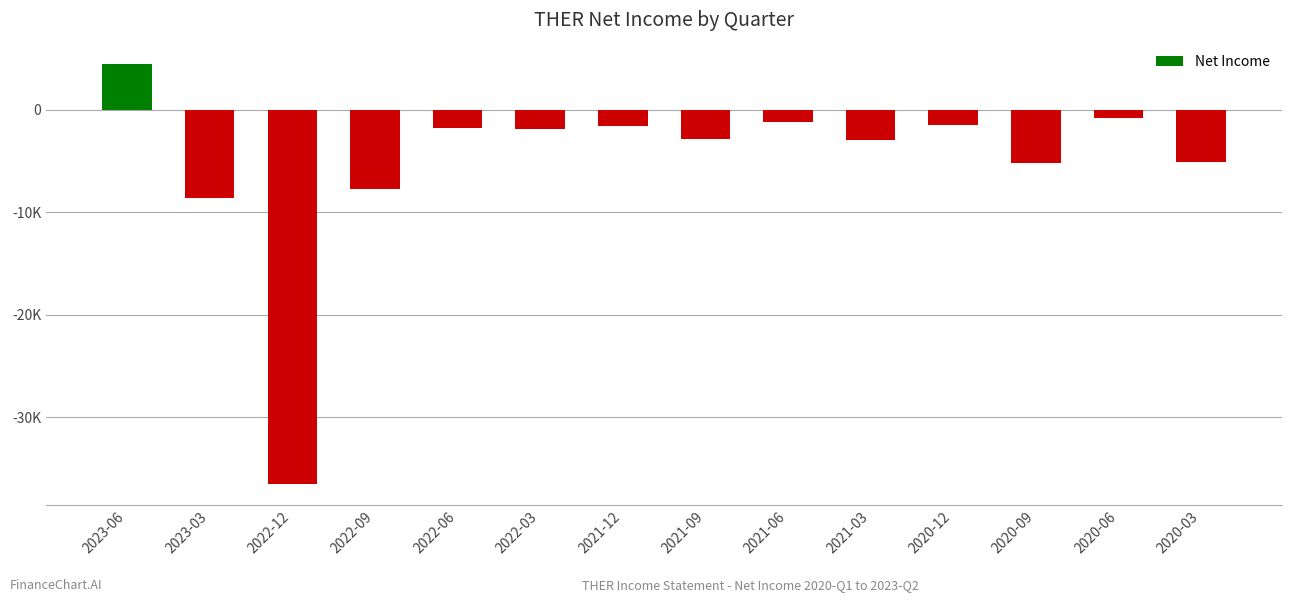

What is the change in value from 2023-06 to 2021-12?

-6100